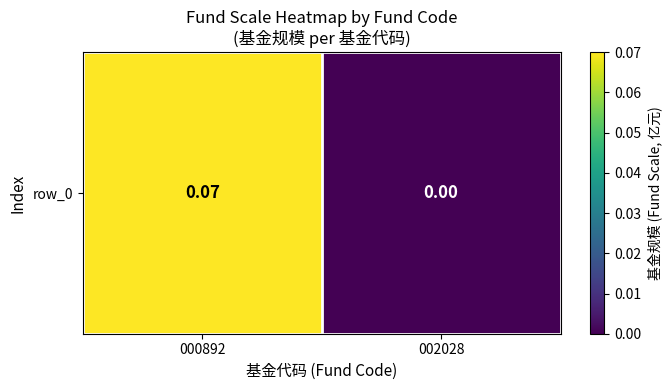

How many categories are shown in the chart?

2